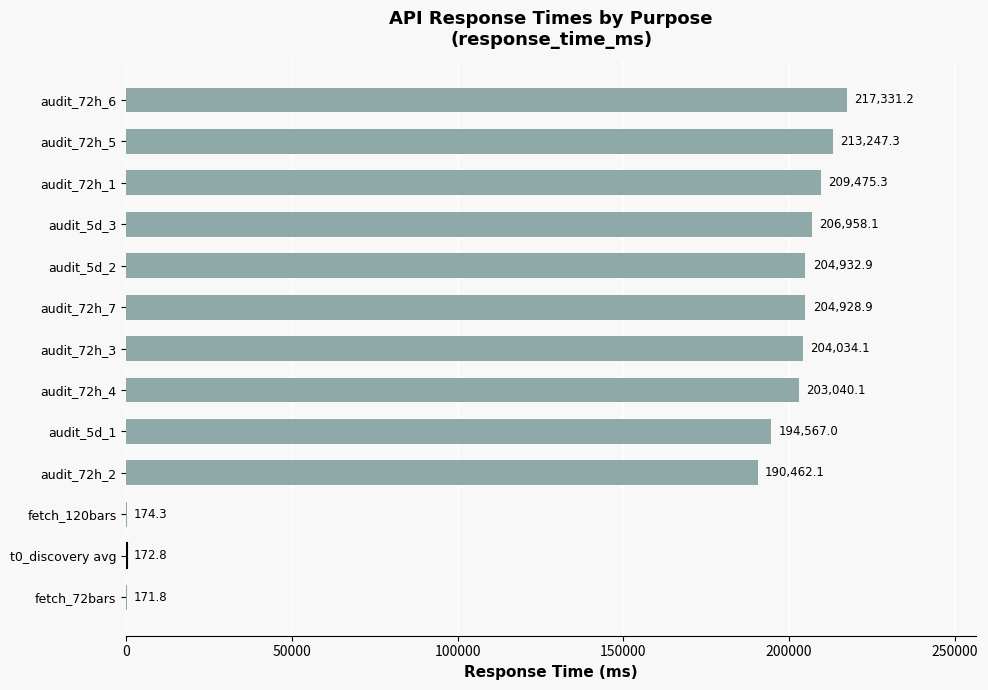

Is it true that the value at audit_72h_7 is 204928.9?

True